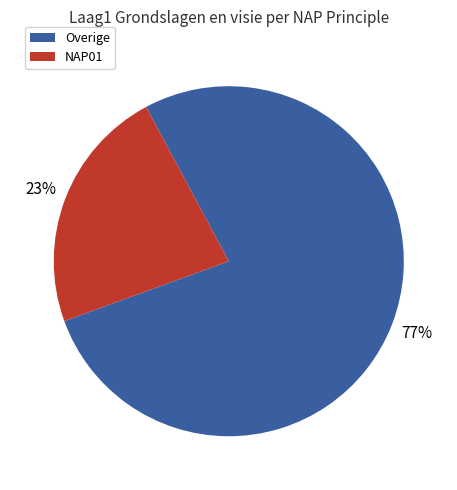

Count the number of slices in the pie.

2